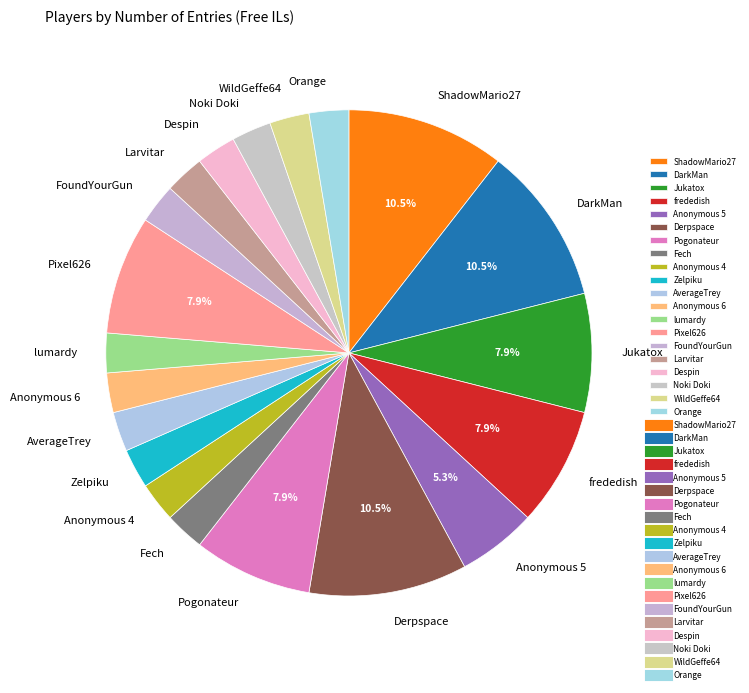

Does any single category account for the majority?

No